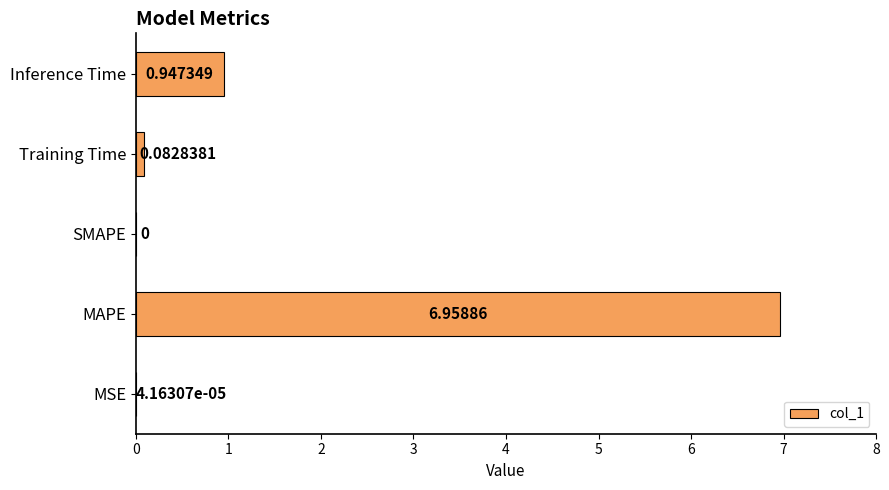

What is the sum of all values?

8.0